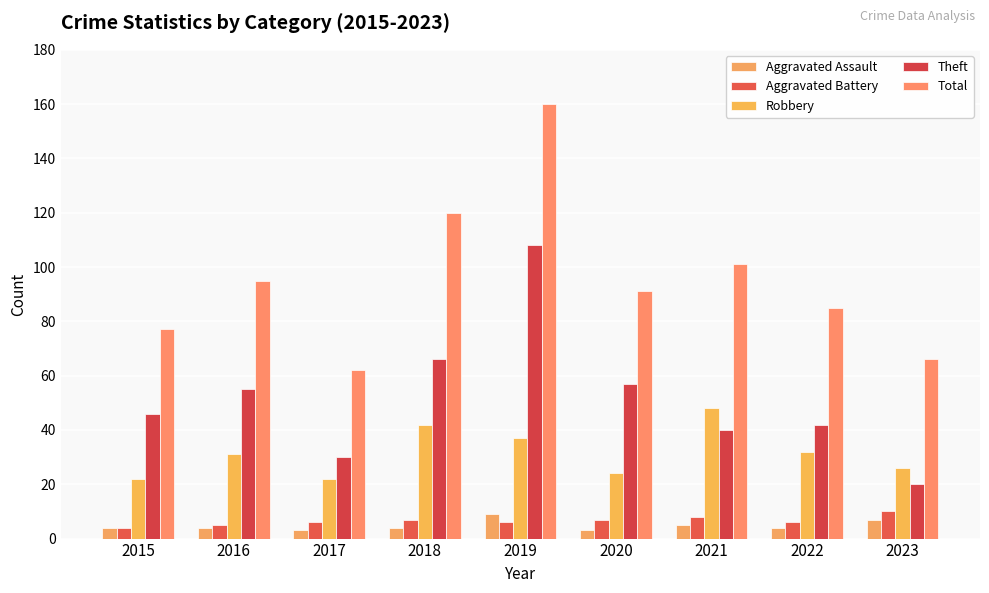

Which category has the lowest value across all series?

2017